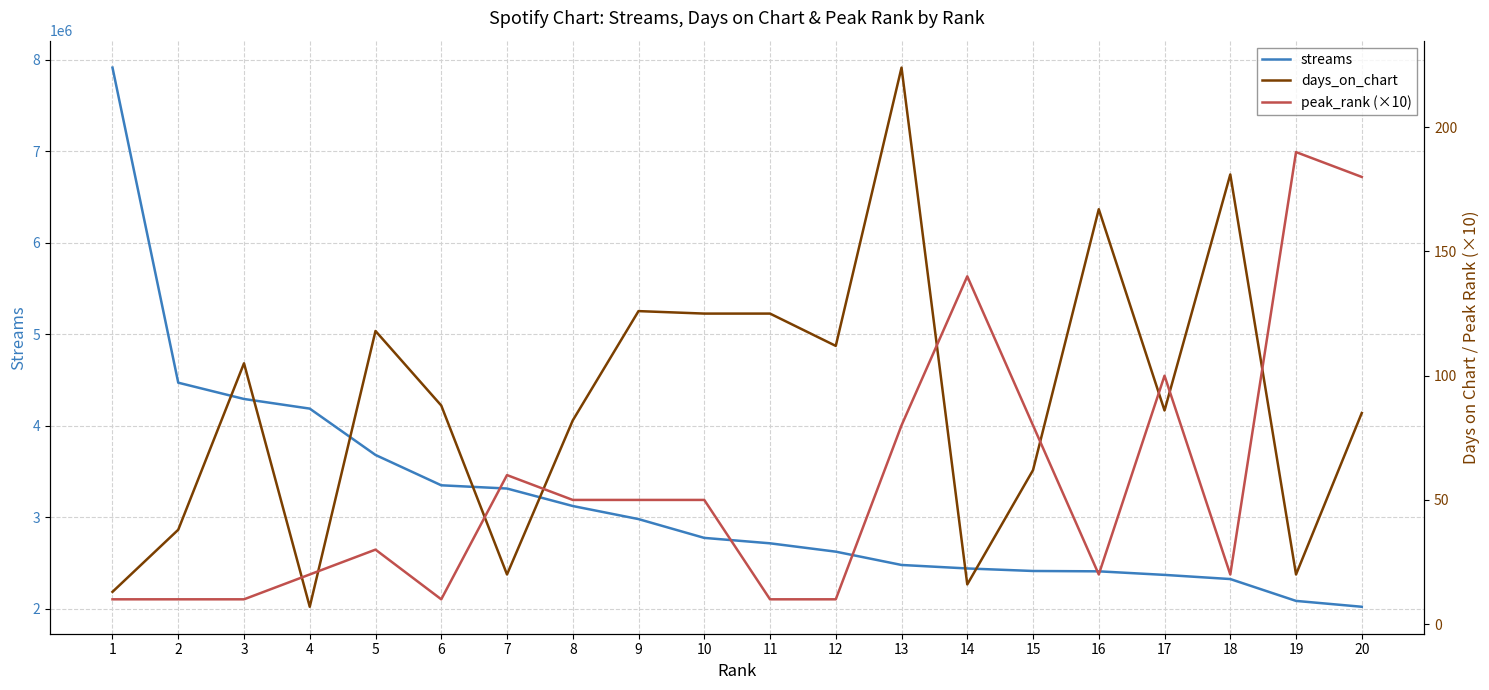

What is the difference between the highest and lowest values at 17?

2367462